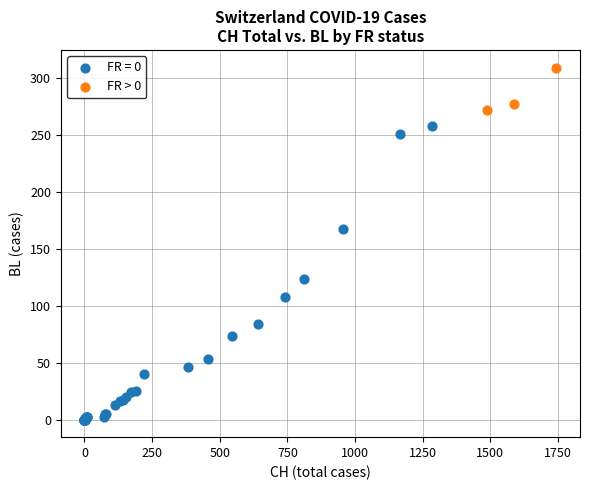

Which series reaches the minimum Y coordinate?

FR = 0